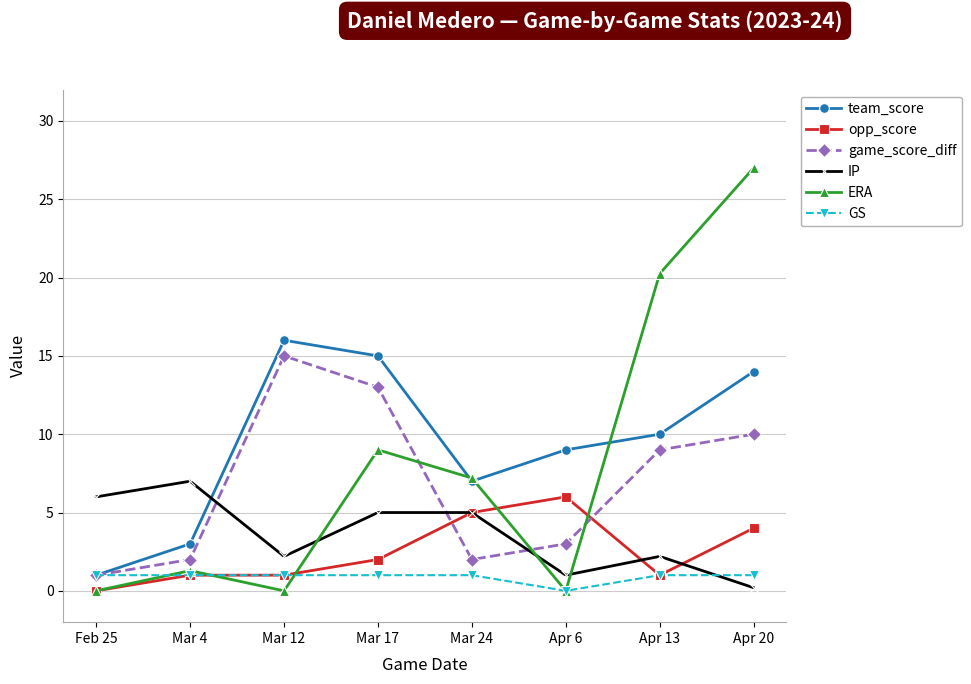

Is the value of ERA at Apr 6 greater than the value of IP at Mar 4?

No